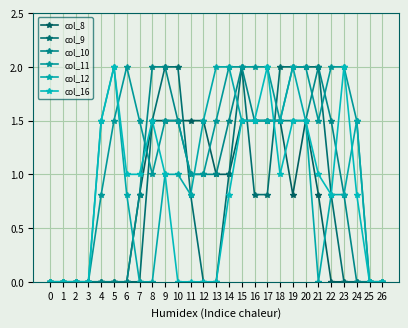

Does the chart have visible grid lines?

Yes